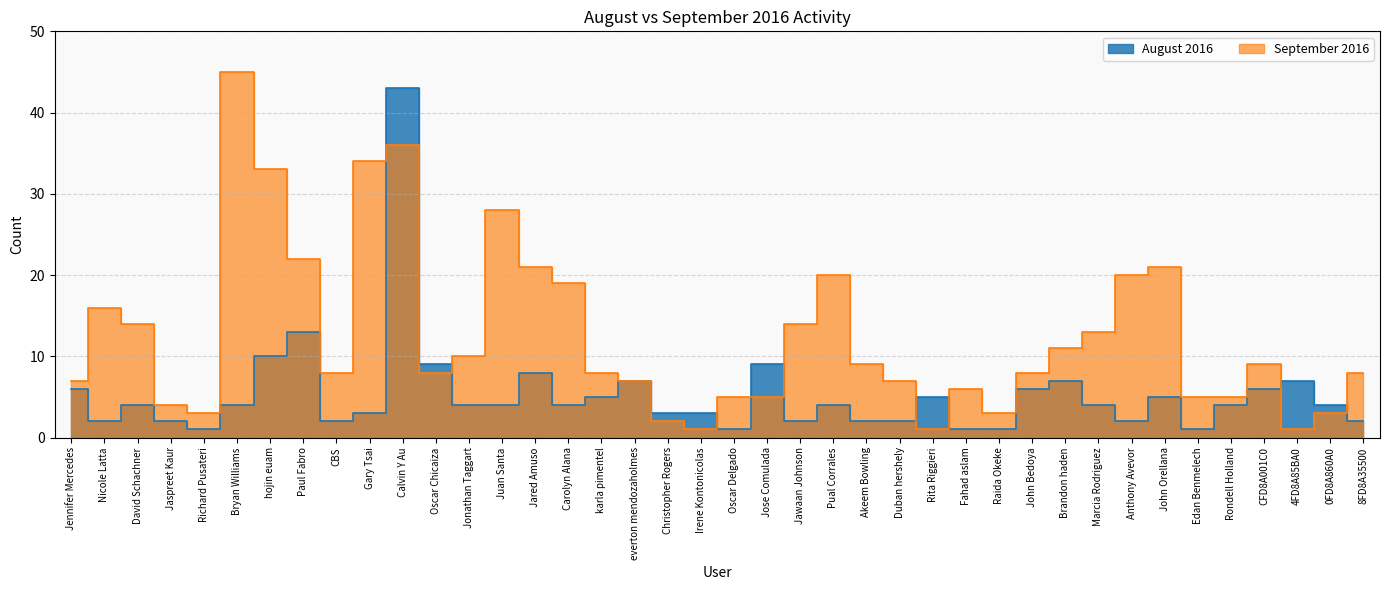

What is the minimum value for September 2016?

1